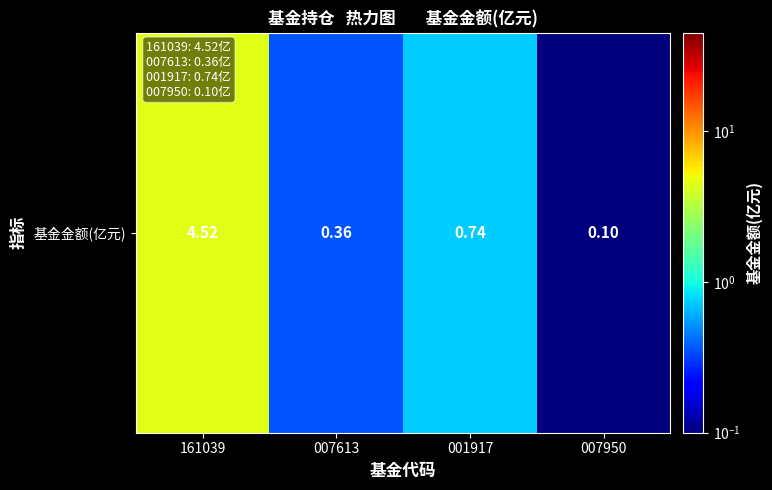

List the labels in order of value, smallest first.

007950, 007613, 001917, 161039